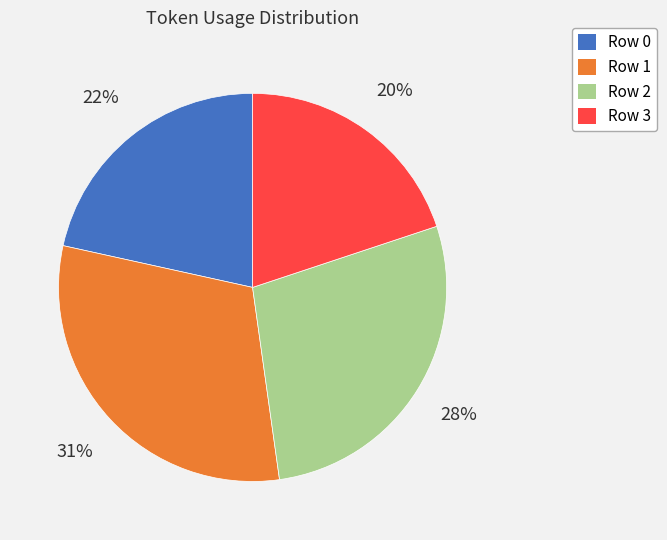

To the nearest percent, what is the average slice percentage?

25%